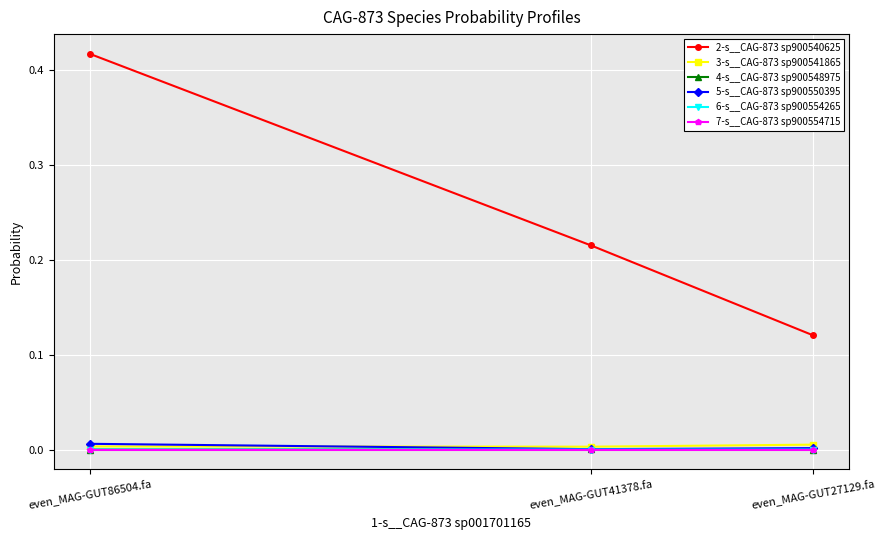

Rank the categories by 5-s__CAG-873 sp900550395 value from highest to lowest.

even_MAG-GUT86504.fa, even_MAG-GUT27129.fa, even_MAG-GUT41378.fa